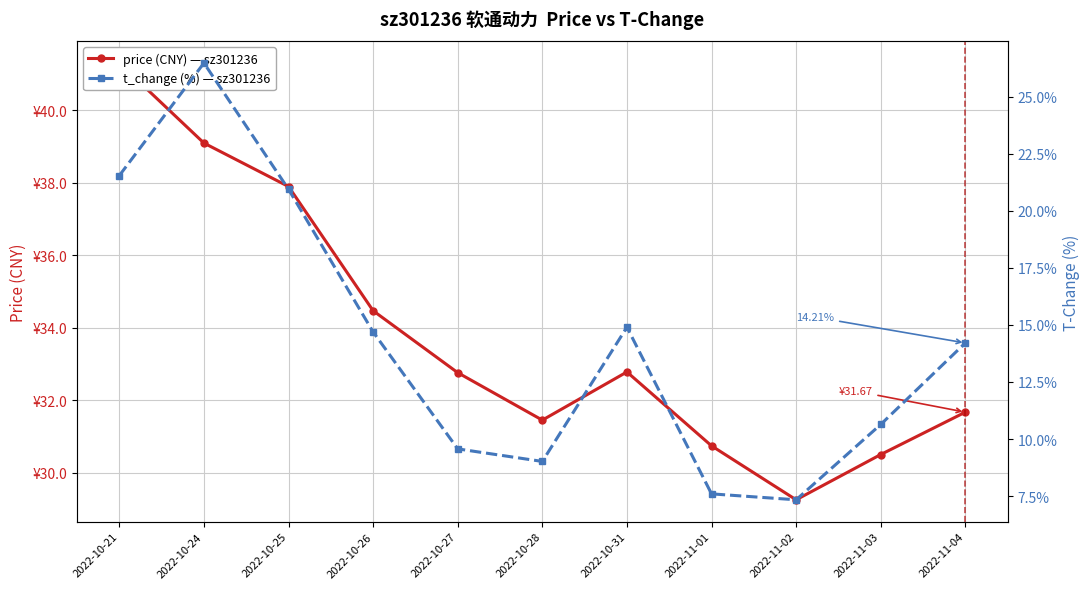

What is the label of the 4th point from the right?

2022-11-01